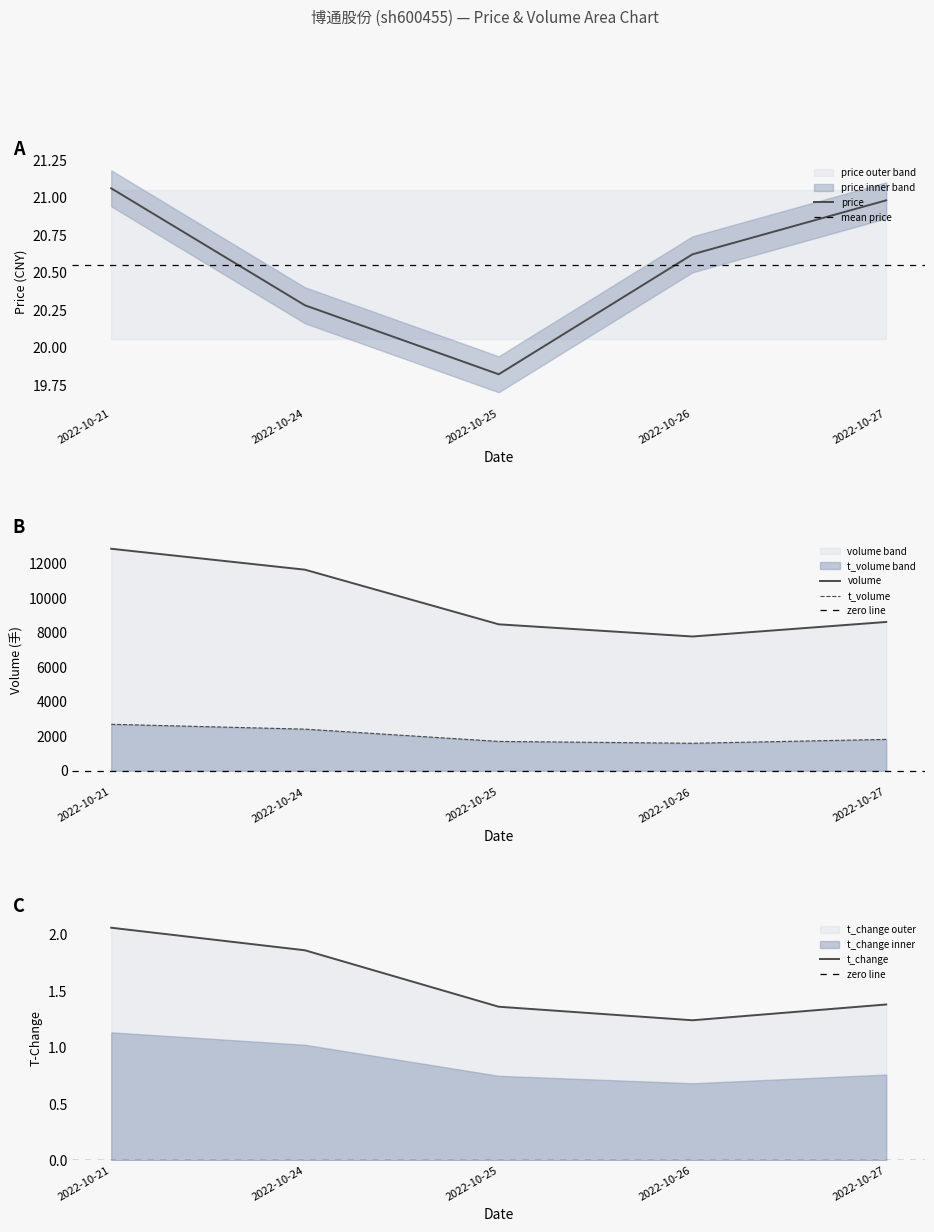

List the labels in order of price value, smallest first.

2022-10-25, 2022-10-24, 2022-10-26, 2022-10-27, 2022-10-21